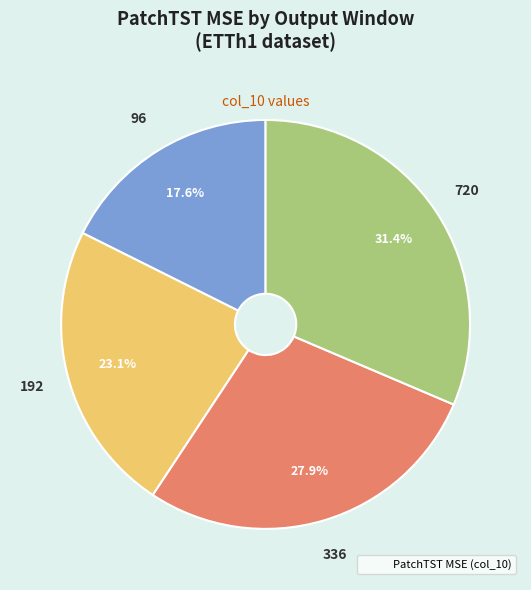

Which slice is the smallest?

96